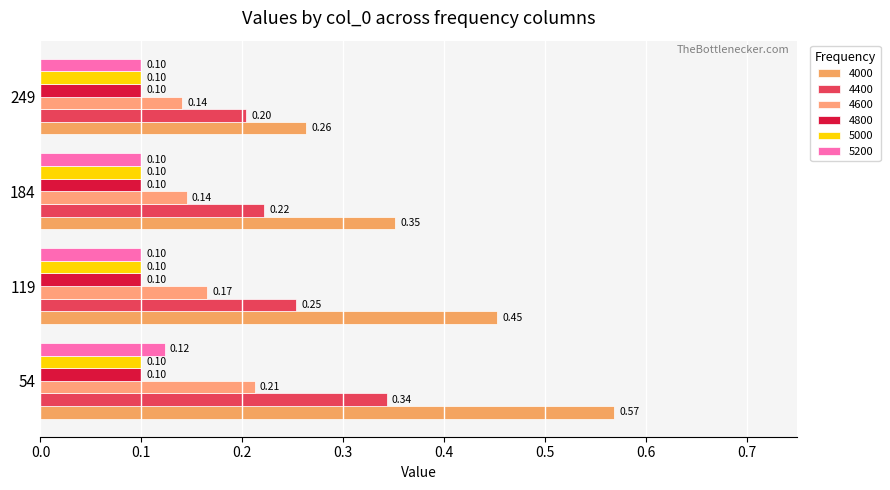

Count the number of categories in the chart.

4